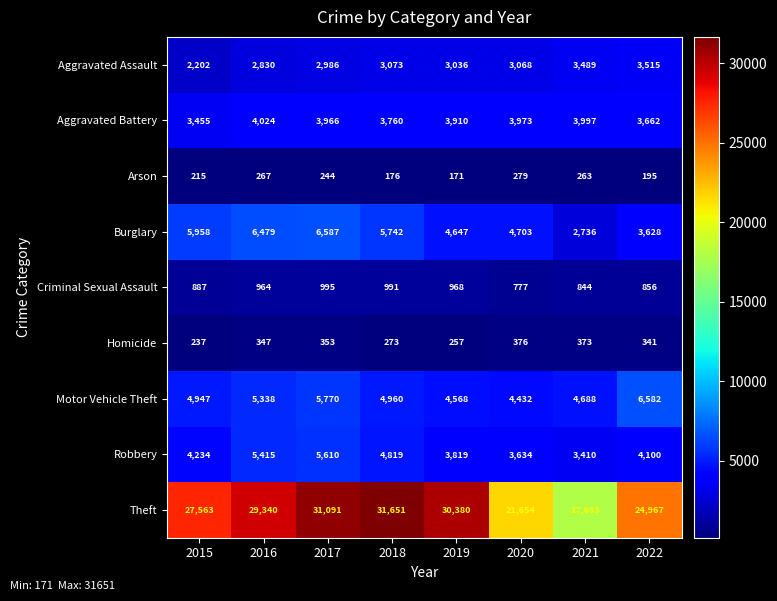

The value of Aggravated Battery at 2019 is 3910. True or false?

True